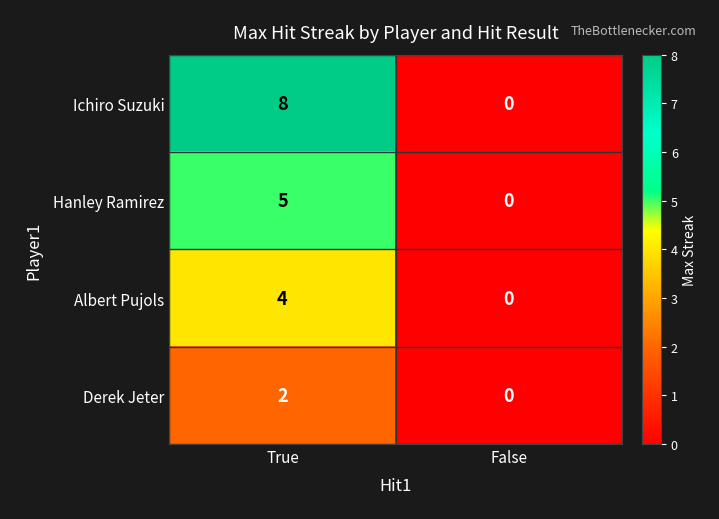

At which category is the sum across all series the highest?

True